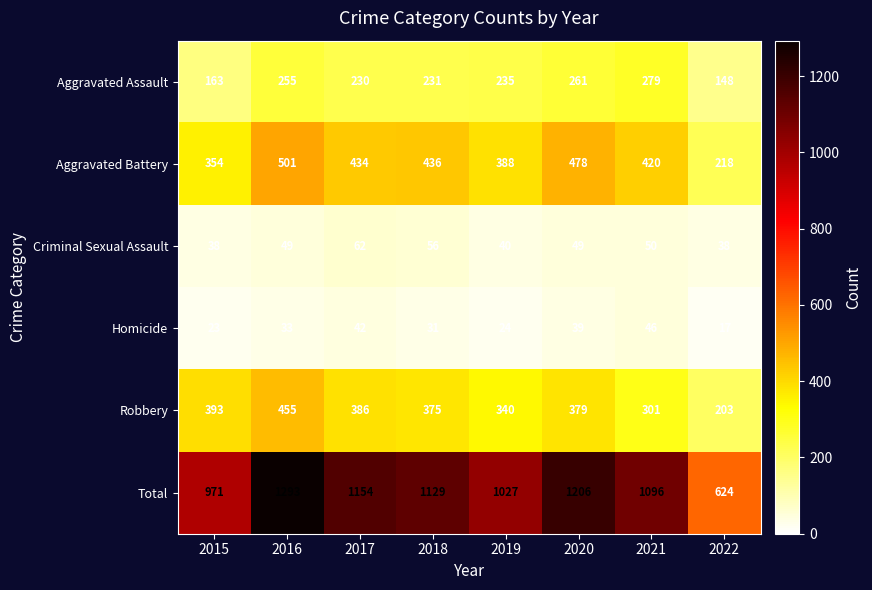

Is the value of Aggravated Assault at 2016 greater than the value of Total at 2015?

No